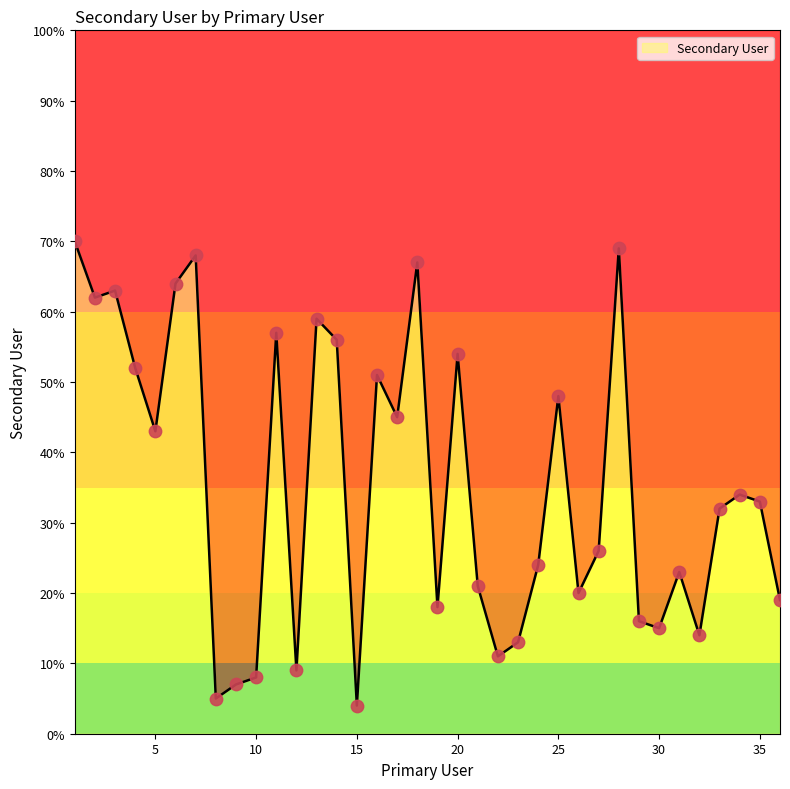

What is the ratio of the value at 18 to the value at 7?

1.0